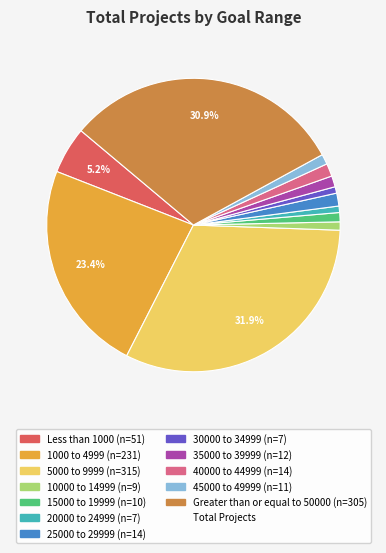

Does any single category account for the majority?

No